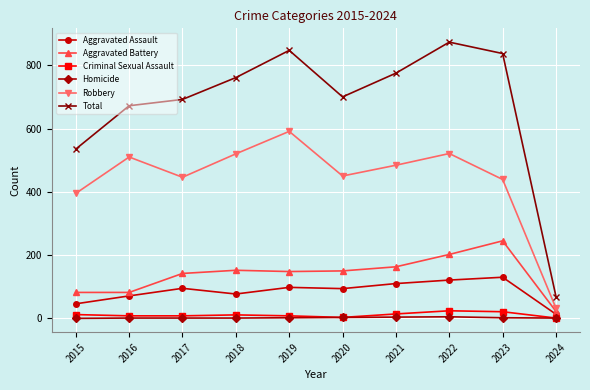

Which series has the largest total across all categories?

Total